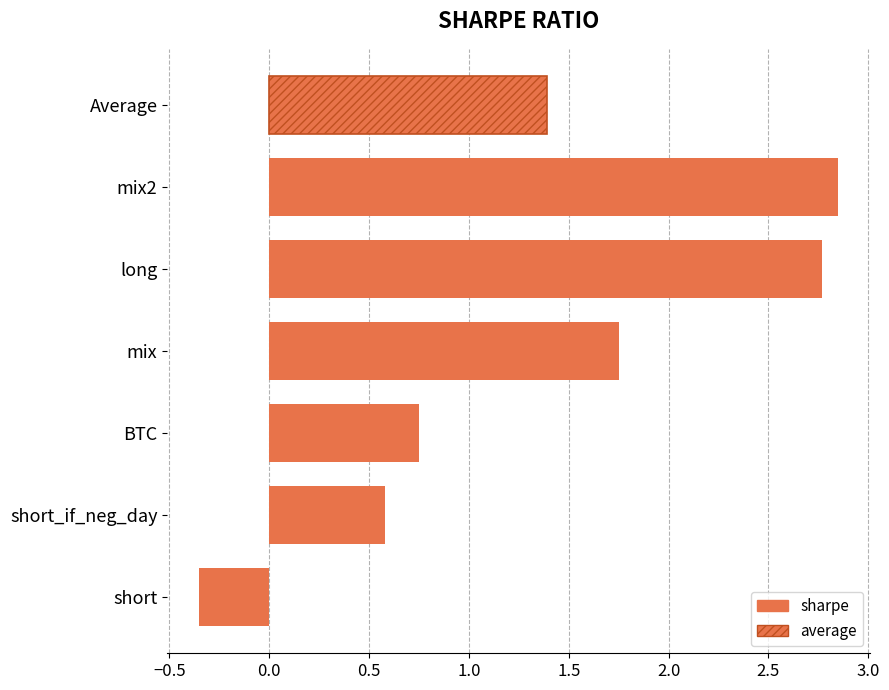

What is the sum of all values?

8.3